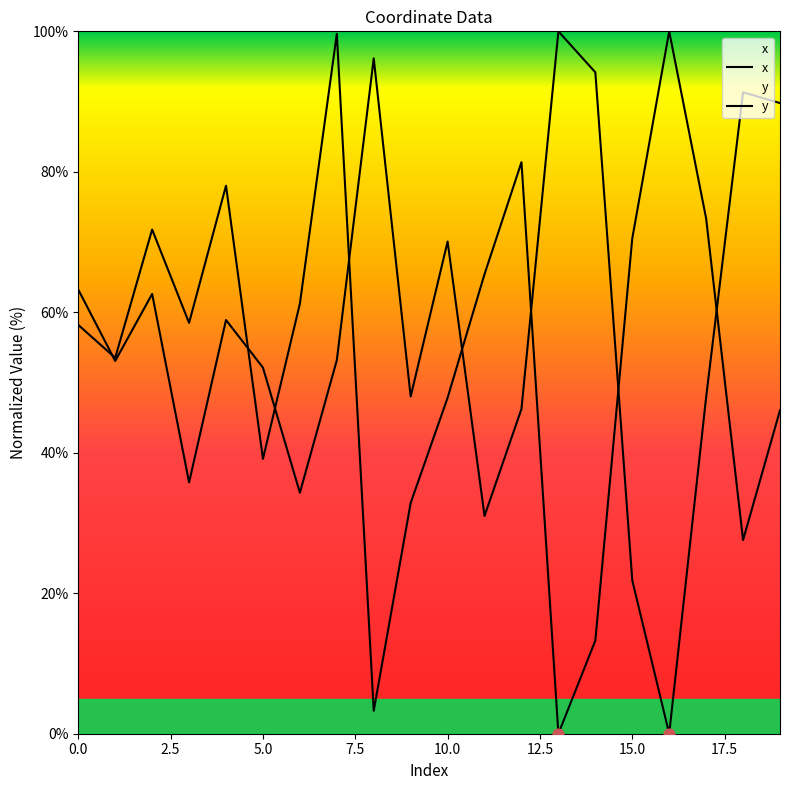

Which series contains the highest Y value?

x